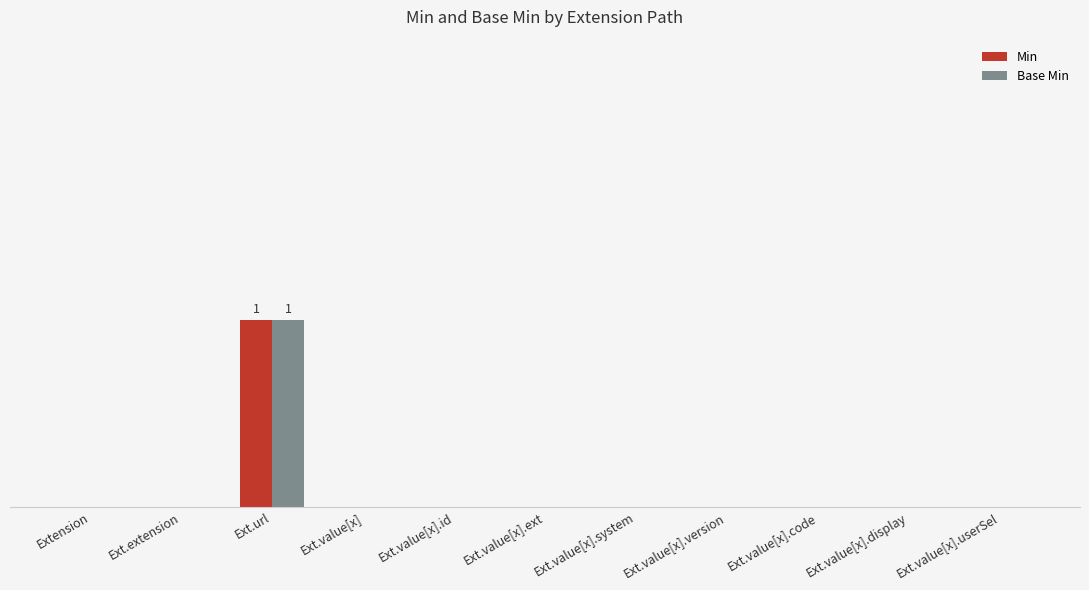

Reading left to right, transcribe all the data shown in this chart.

Min: 0	0	1	0	0	0	0	0	0	0	0
Base Min: 0	0	1	0	0	0	0	0	0	0	0